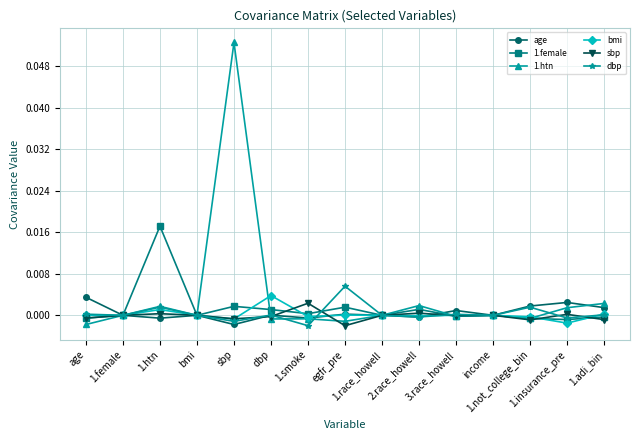

Which series has the largest total across all categories?

1.htn